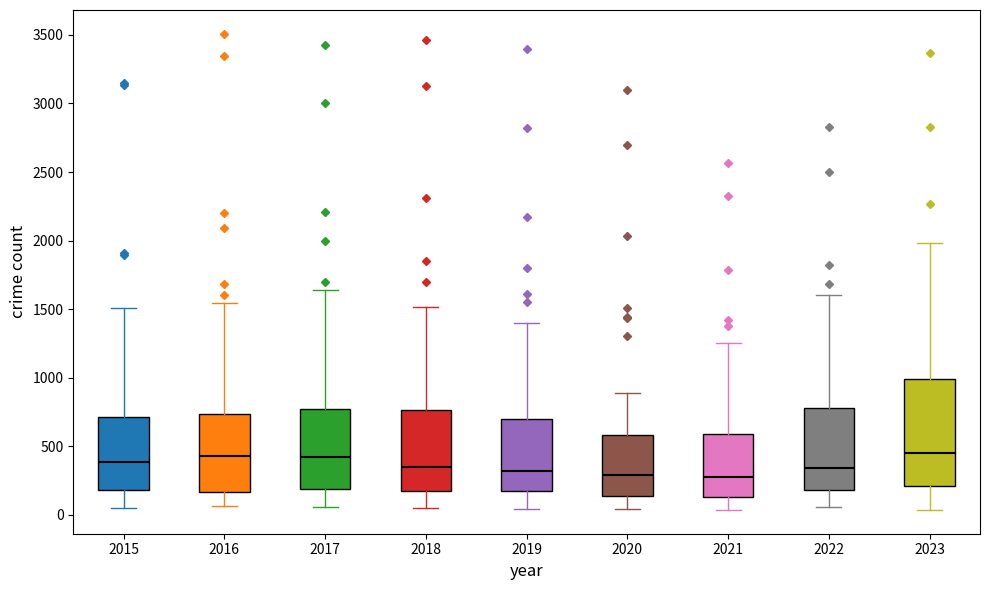

Reading left to right, read every box against the y-axis: the position of its median line, the range the box covers, and the ends of its whiskers. The values are not printed on the chart, so give them approximately, as read against the axis.

2015: median 400, box 200 to 700, whiskers 50 to 1500
2016: median 450, box 150 to 750, whiskers 50 to 1550
2017: median 400, box 200 to 750, whiskers 50 to 1650
2018: median 350, box 150 to 750, whiskers 50 to 1500
2019: median 300, box 200 to 700, whiskers 50 to 1400
2020: median 300, box 150 to 600, whiskers 50 to 900
2021: median 300, box 150 to 600, whiskers 50 to 1250
2022: median 350, box 200 to 800, whiskers 50 to 1600
2023: median 450, box 200 to 1000, whiskers 50 to 2000